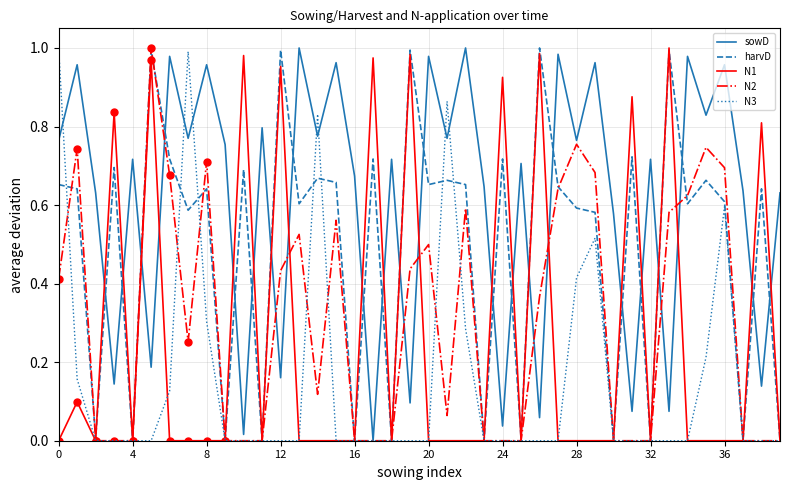

What is the label of the 27th point from the right?

13